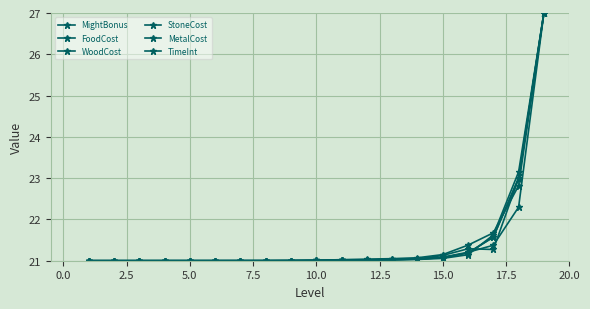

Is this an area chart (filled region under the line)?

No